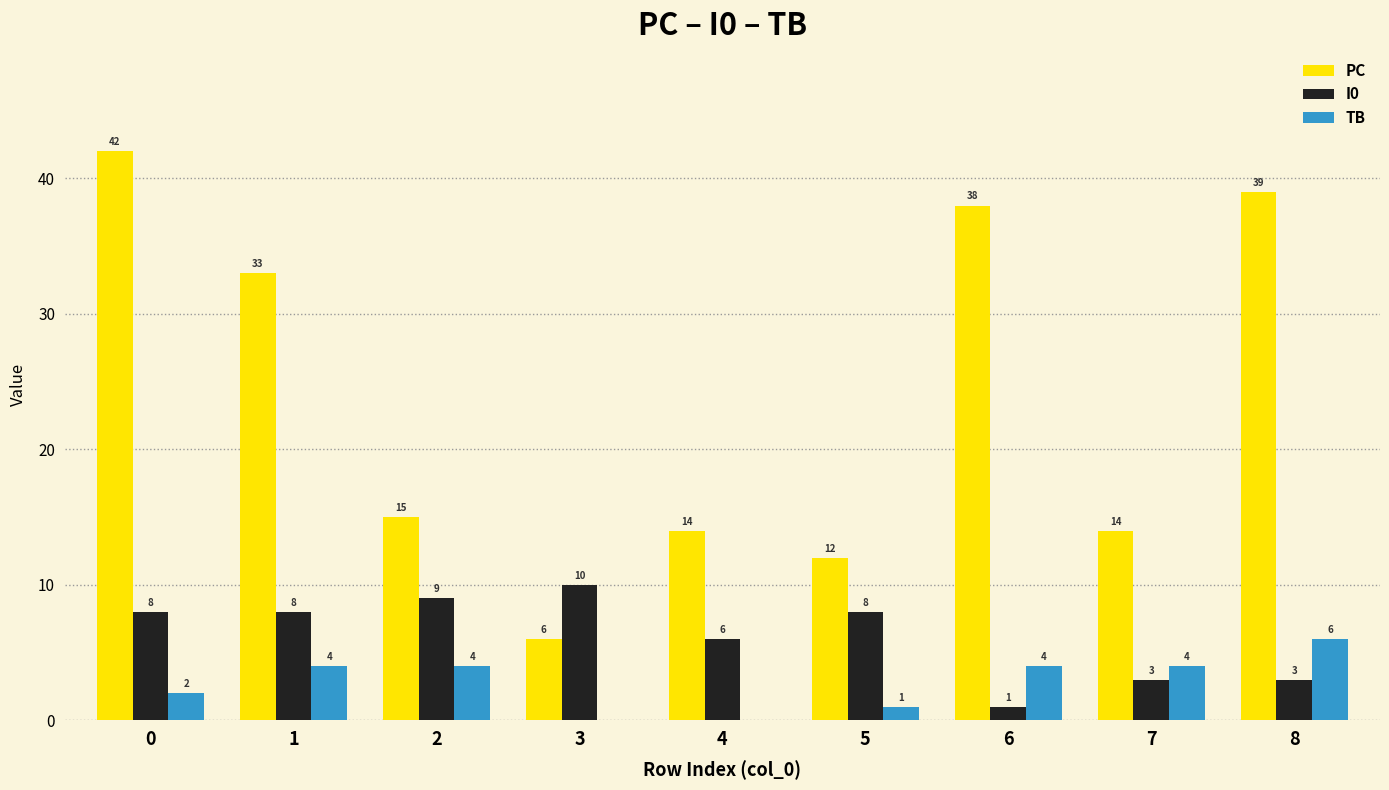

Reading right to left, list all the values displayed in this chart.

PC: 39	14	38	12	14	6	15	33	42
I0: 3	3	1	8	6	10	9	8	8
TB: 6	4	4	1	0	0	4	4	2